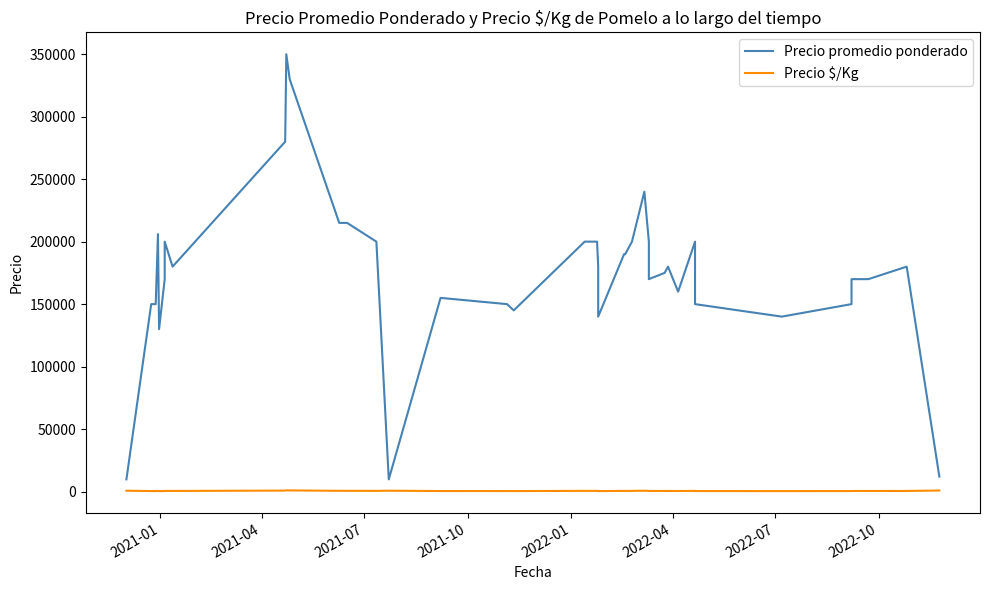

Reading left to right, extract all data points from this chart.

Precio promedio ponderado: 9800	150000	150000	206000	130000	170000	200000	180000	280000	350000	330000	215000	215000	200000	9800	155000	150000	145000	200000	200000	180000	140000	190000	190000	200000	240000	200000	200000	170000	175000	180000	160000	200000	150000	140000	150000	170000	170000	180000	12000
Precio $/Kg: 700	429	429	589	371	486	571	514	800	1000	943	614	614	571	700	443	429	414	571	571	514	400	543	543	571	686	571	571	486	500	514	457	571	429	400	429	486	486	514	857